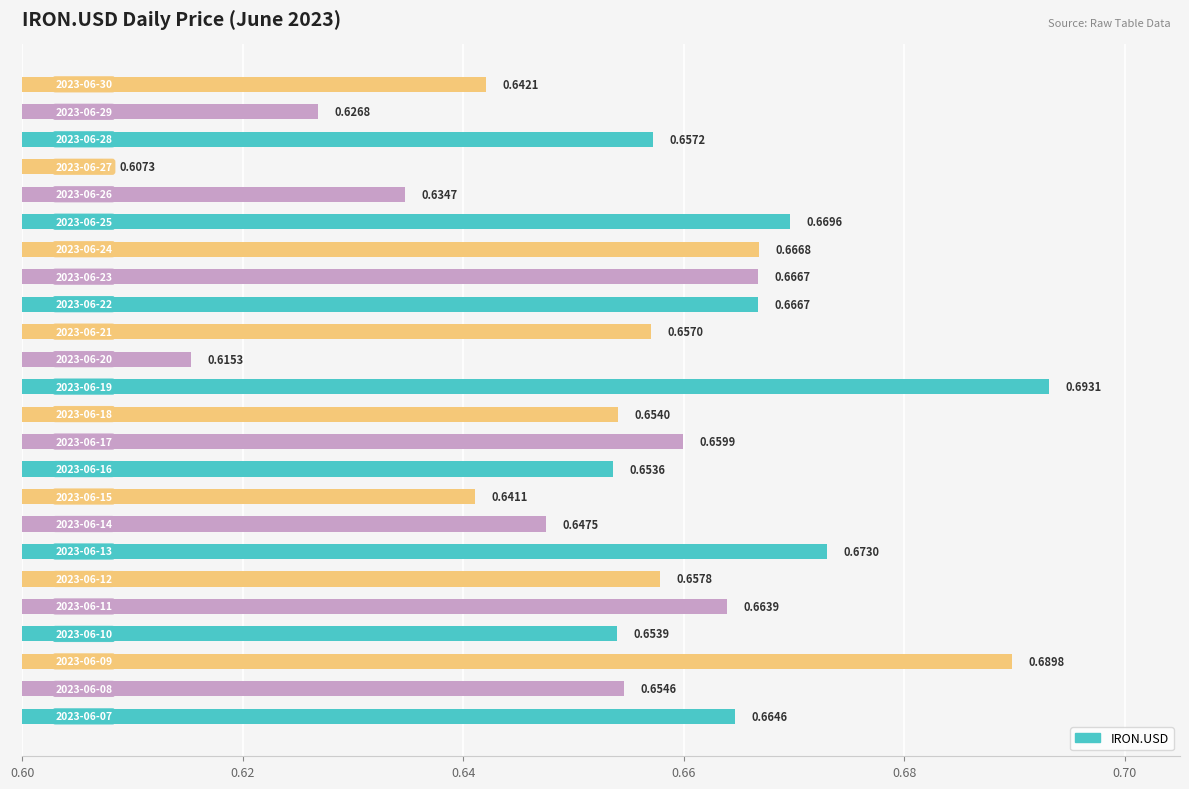

Count the number of categories in the chart.

24